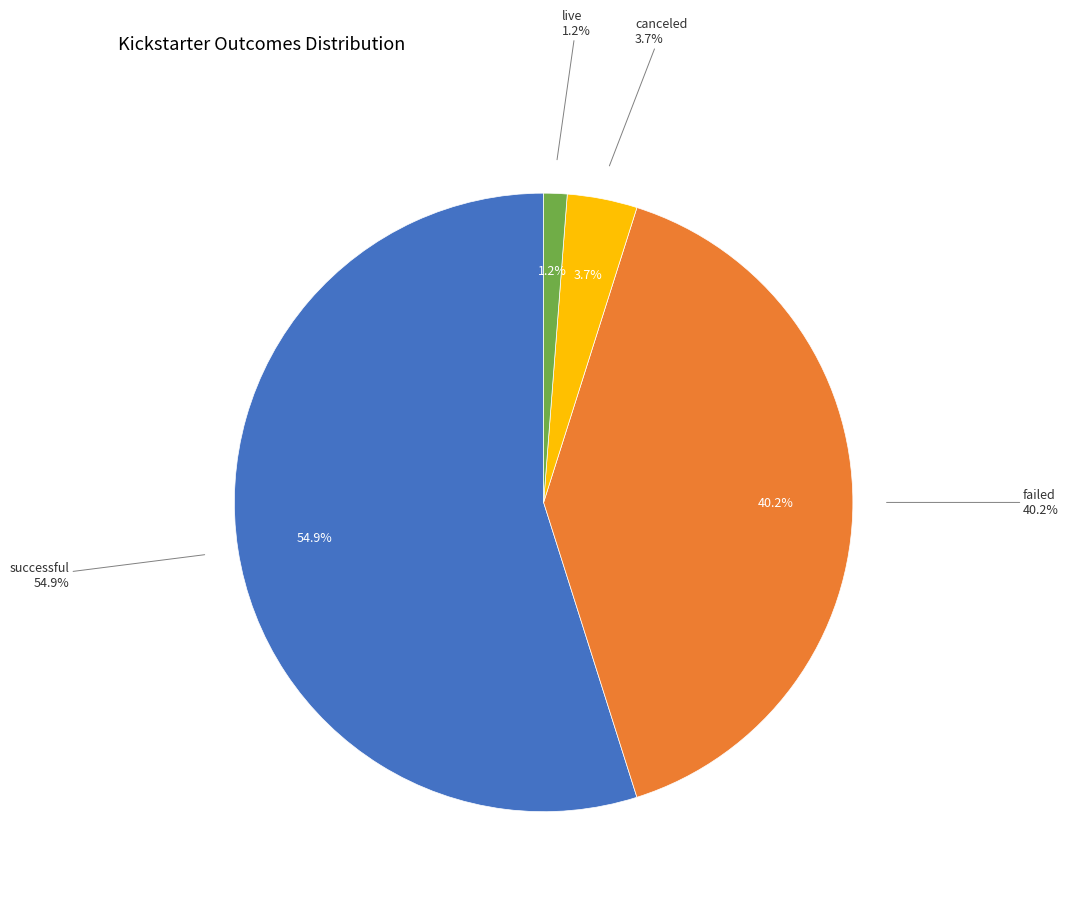

Which category accounts for the majority?

successful